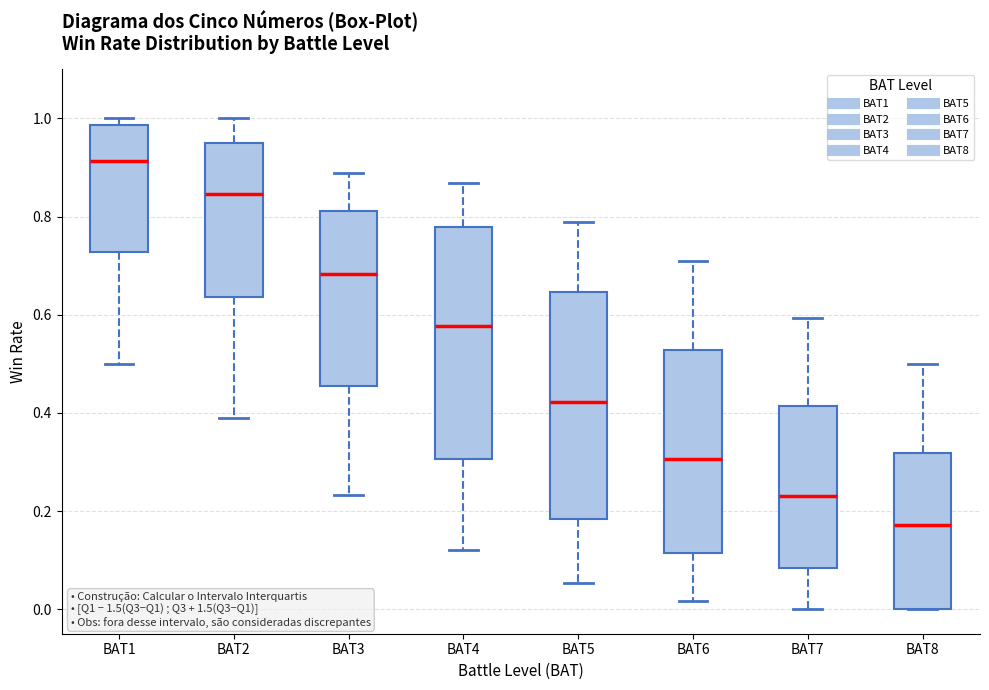

Reading left to right, transcribe this box plot: for each box, give where its median line is, the range the box spans, and where its two whiskers end, as read against the y-axis. The values are not printed on the chart, so give them approximately, as read against the axis.

BAT1: median 0.92, box 0.72 to 0.98, whiskers 0.50 to 1.00
BAT2: median 0.84, box 0.64 to 0.96, whiskers 0.38 to 1.00
BAT3: median 0.68, box 0.46 to 0.82, whiskers 0.24 to 0.88
BAT4: median 0.58, box 0.30 to 0.78, whiskers 0.12 to 0.86
BAT5: median 0.42, box 0.18 to 0.64, whiskers 0.06 to 0.78
BAT6: median 0.30, box 0.12 to 0.52, whiskers 0.02 to 0.72
BAT7: median 0.24, box 0.08 to 0.42, whiskers 0.00 to 0.60
BAT8: median 0.18, box 0.00 to 0.32, whiskers 0.00 to 0.50